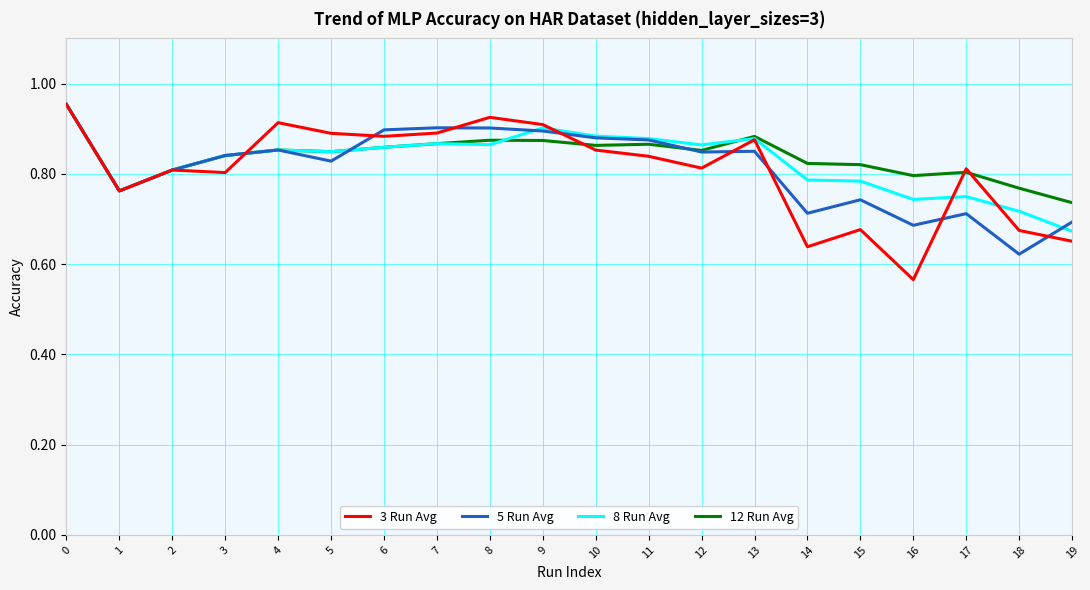

Which series has the largest range (max minus min)?

3 Run Avg